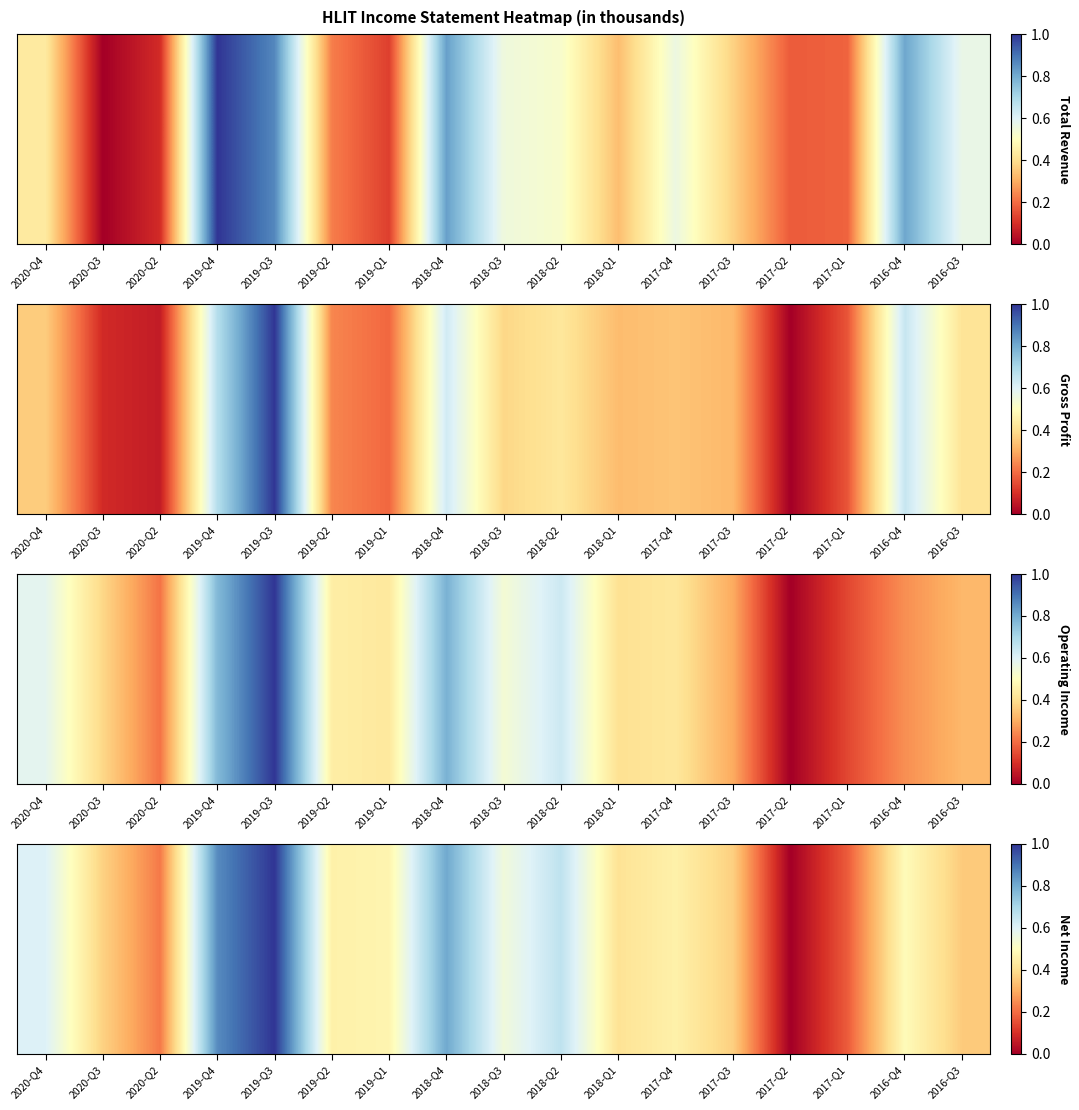

Count the values in the range 0 to 1.

17